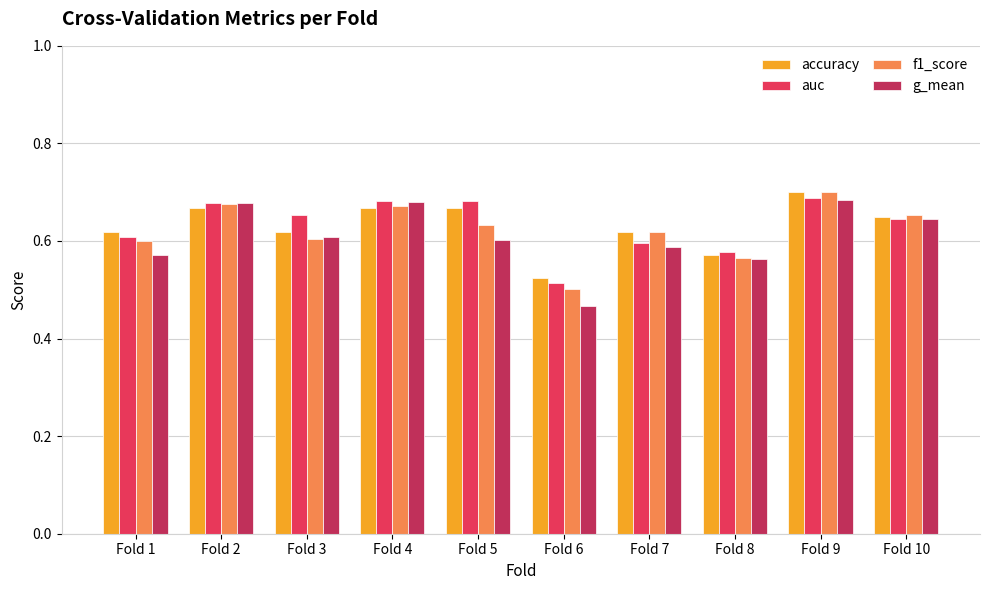

The g_mean series shows 0.6 at Fold 7. True or false?

True